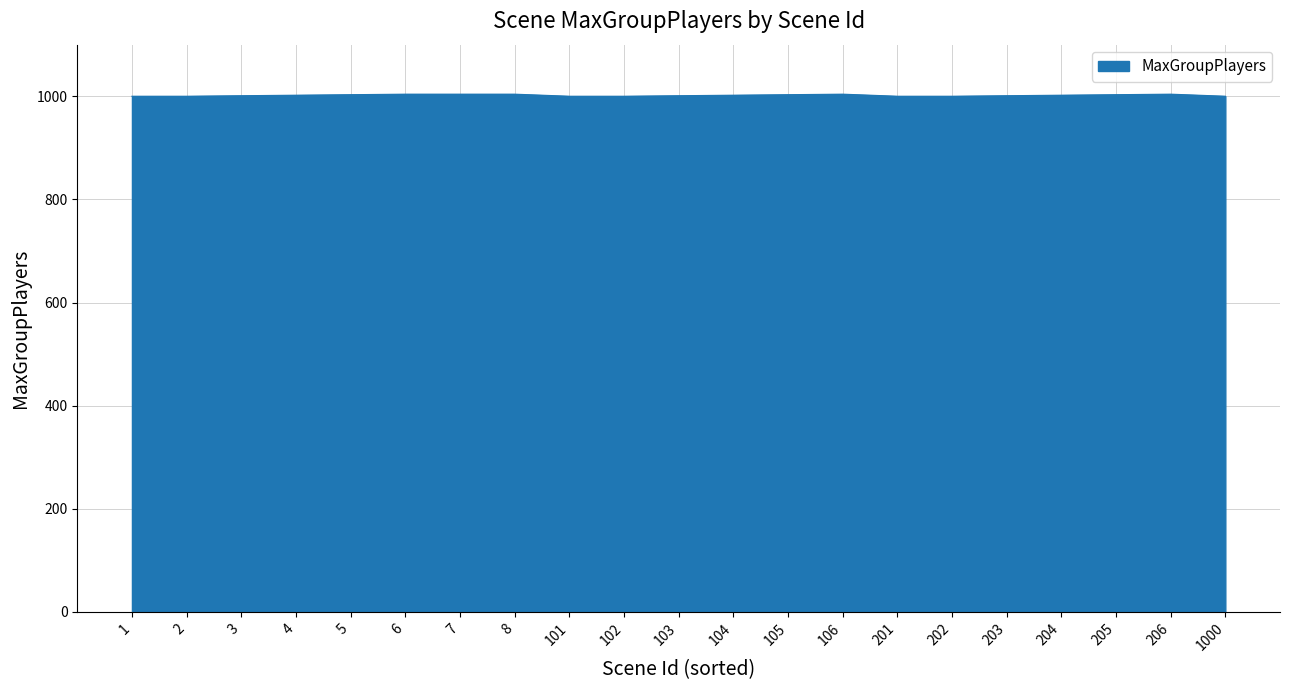

How many series are shown in this chart?

1